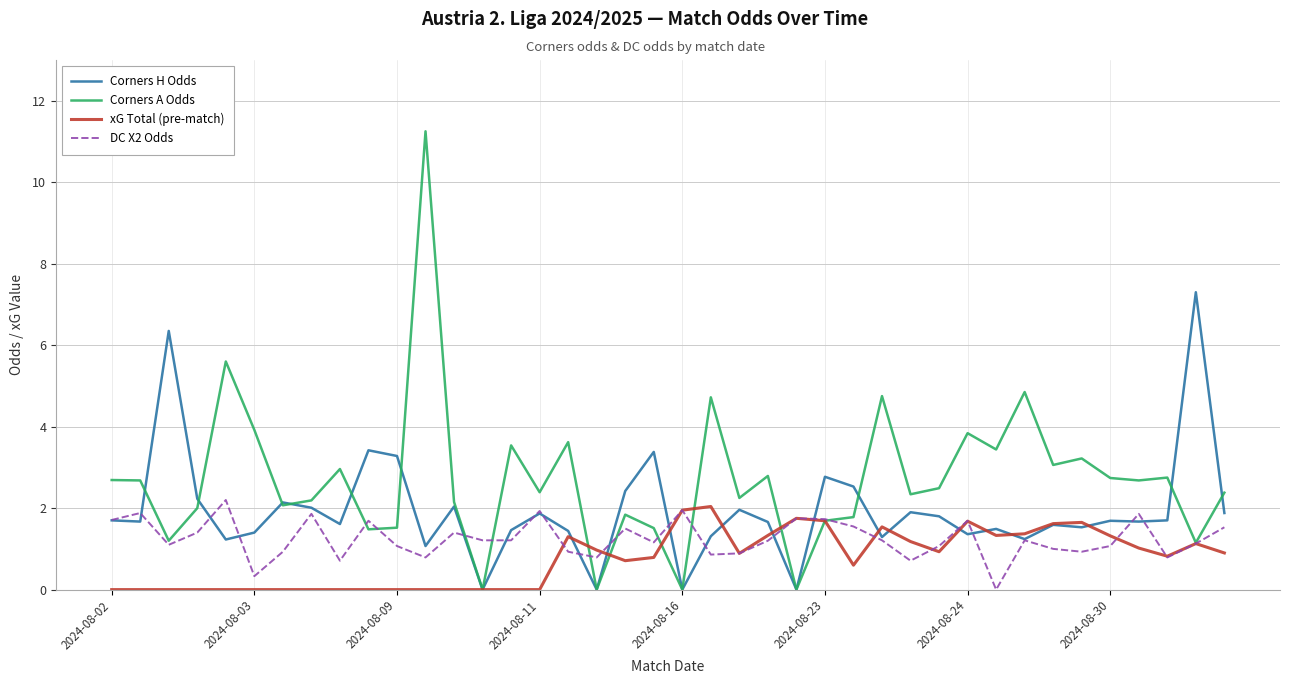

Which series has the largest total across all categories?

Corners A Odds